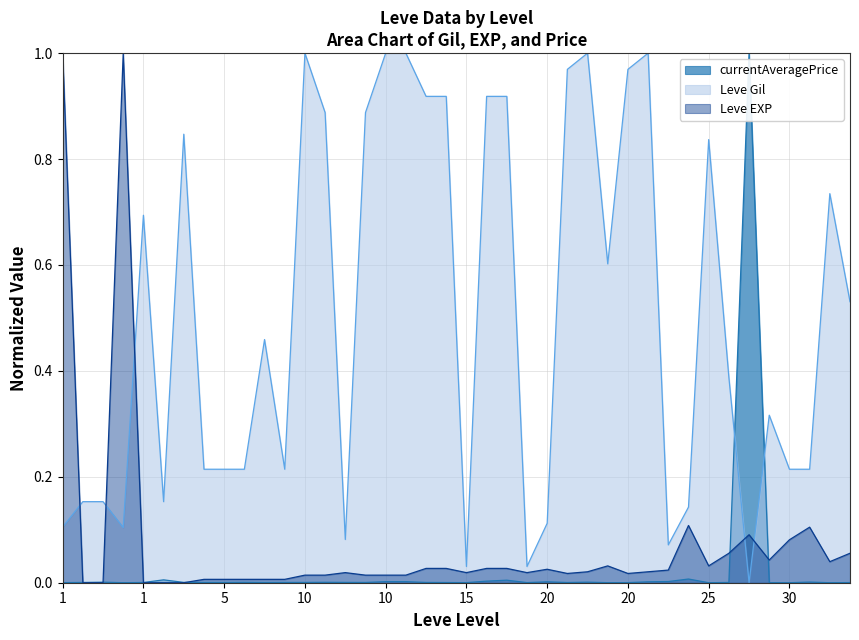

The Leve Gil series shows 0.8 at 25. True or false?

True